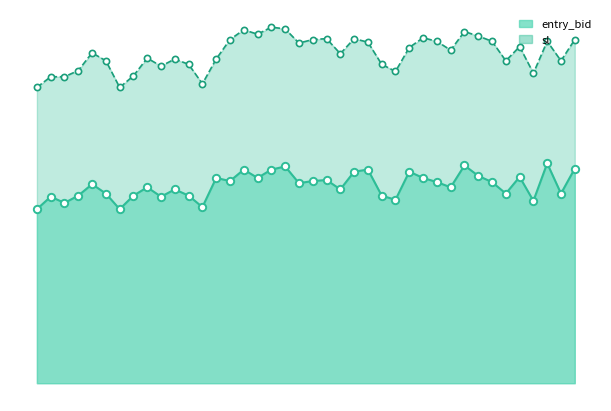

What is the ratio of the value at 14:43 to the value at 14:36?

1.0